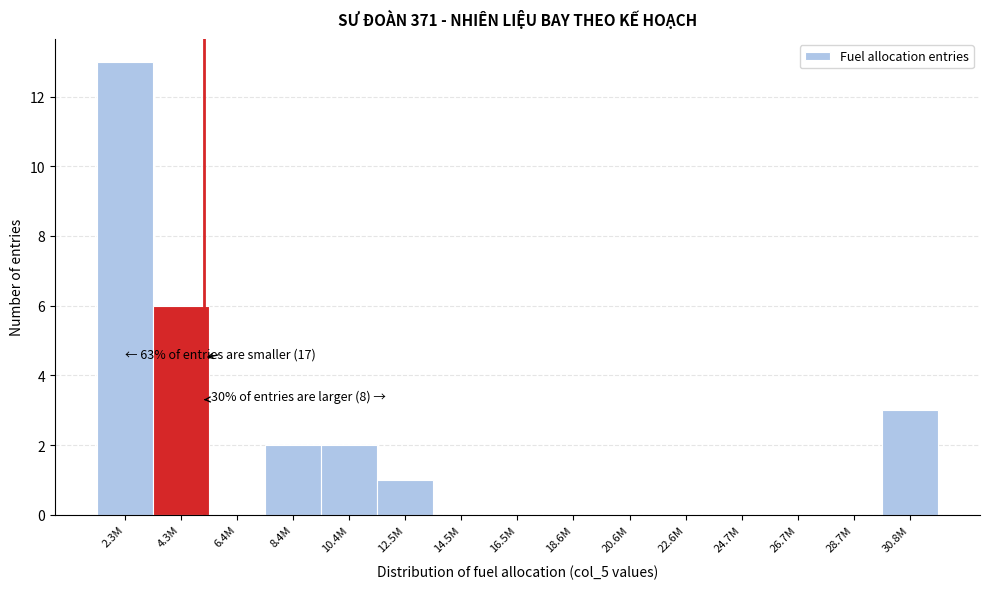

Reading right to left, extract all data points from this chart.

30.8M=3	28.7M=0	26.7M=0	24.7M=0	22.6M=0	20.6M=0	18.6M=0	16.5M=0	14.5M=0	12.5M=1	10.4M=2	8.4M=2	6.4M=0	4.3M=6	2.3M=13